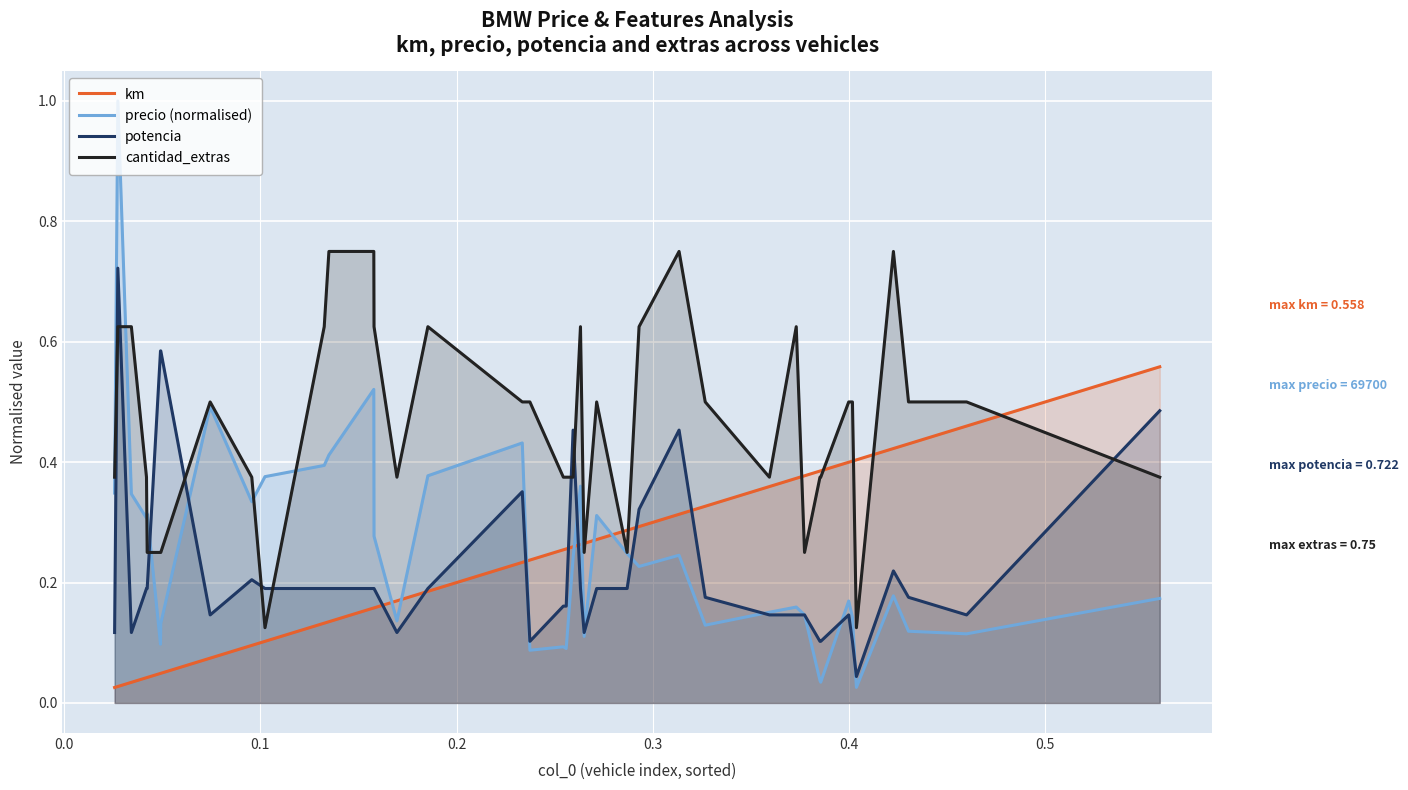

Which series has the largest total across all categories?

cantidad_extras